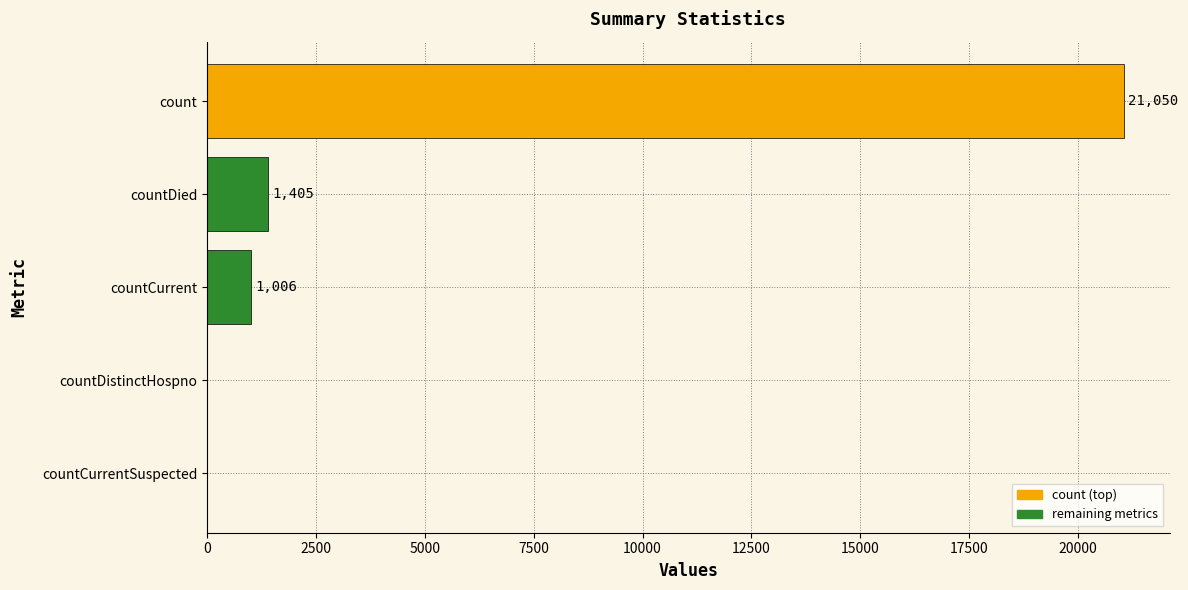

What is the sum of all values?

23461